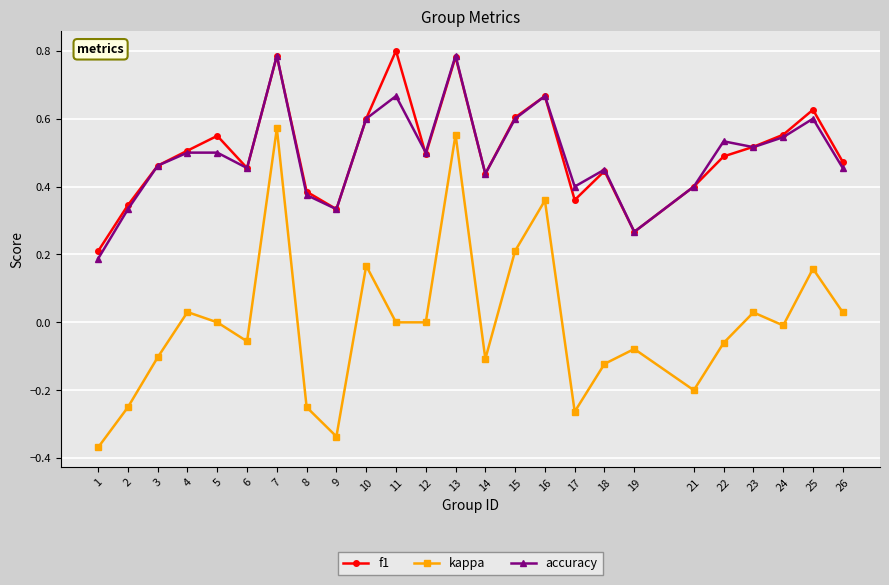

Is it true that kappa equals 0.0 at 26?

True